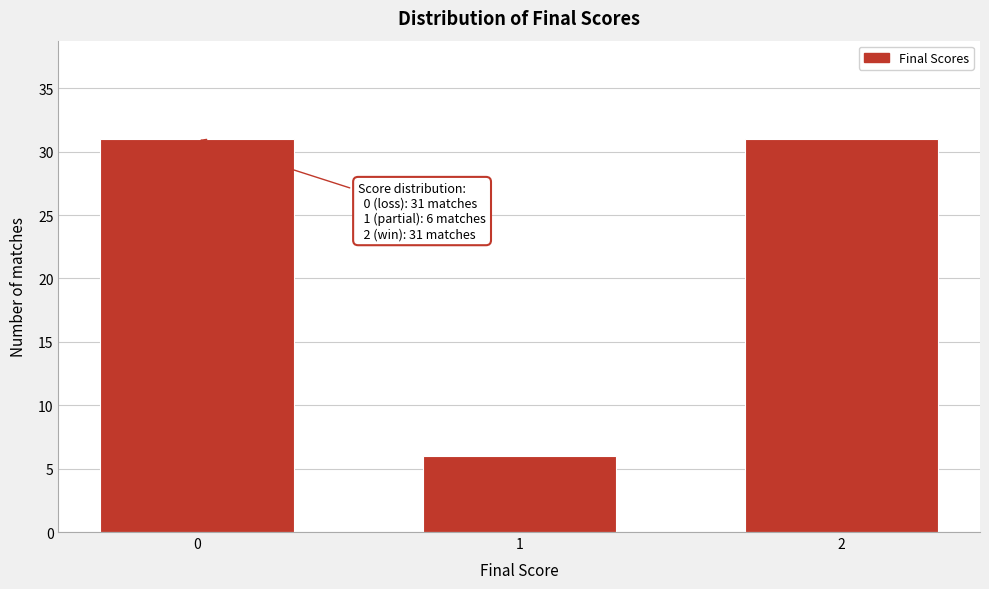

Reading left to right, list all the values displayed in this chart.

0=31	1=6	2=31